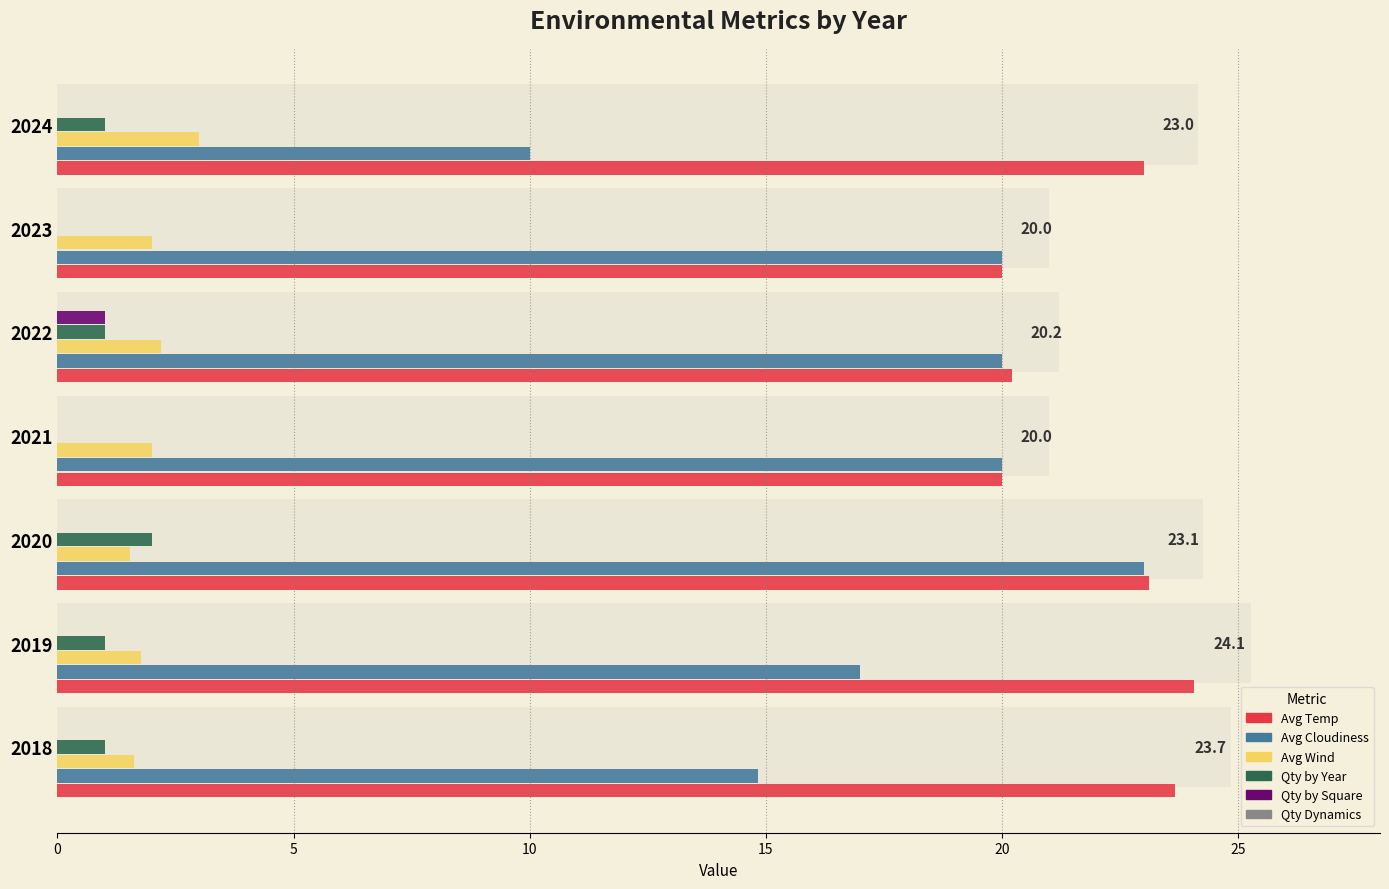

Is it true that Qty by Year equals 0.4 at 30?

False